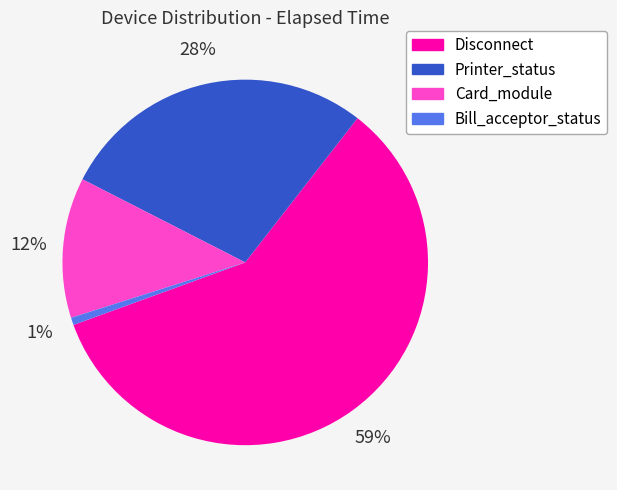

Count the number of slices in the pie.

4